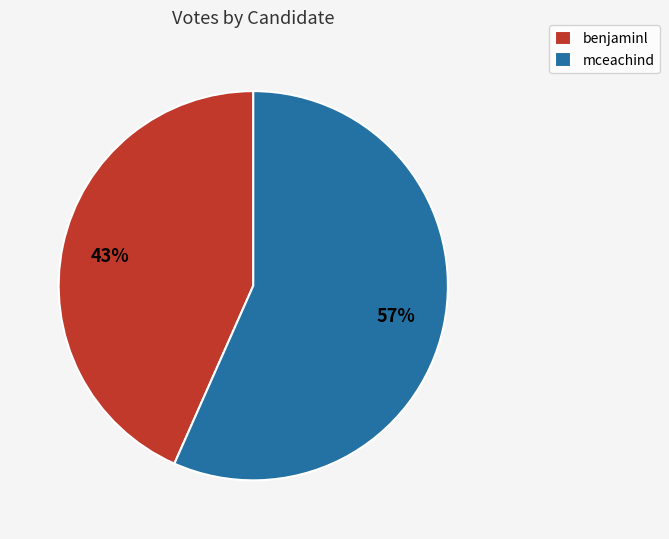

Which category has the smallest portion of the pie?

benjaminl